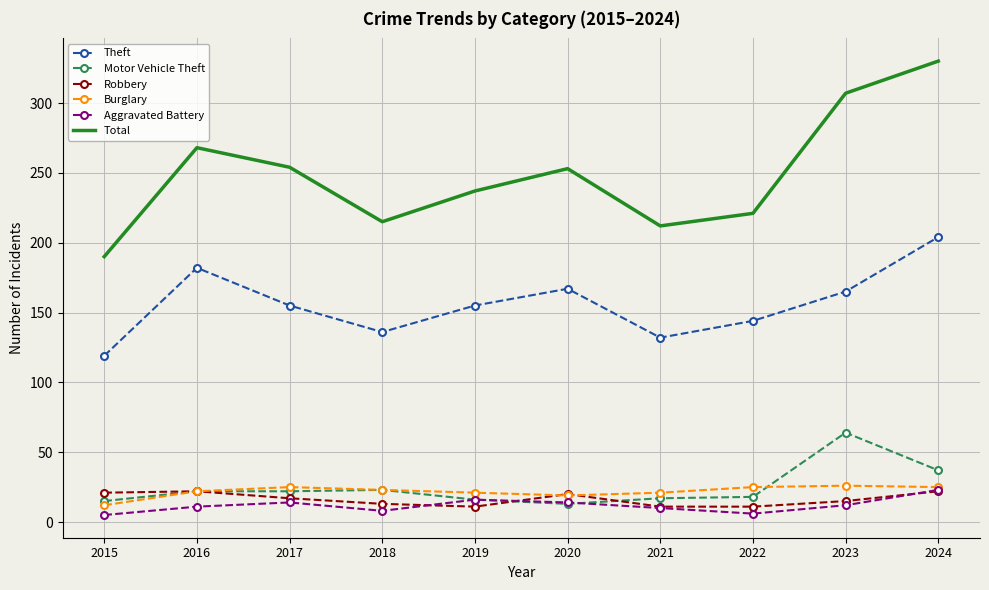

What is the total value across all series at 2022?

425